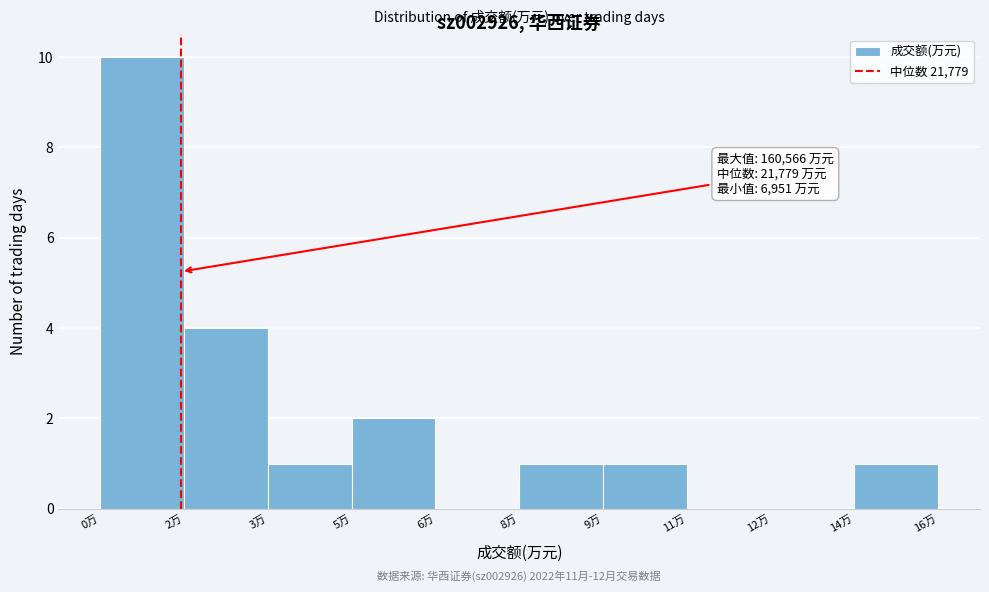

Reading left to right, what are all the values shown in this chart?

0万=10	2万=4	3万=1	5万=2	6万=0	8万=1	9万=1	11万=0	12万=0	14万=1